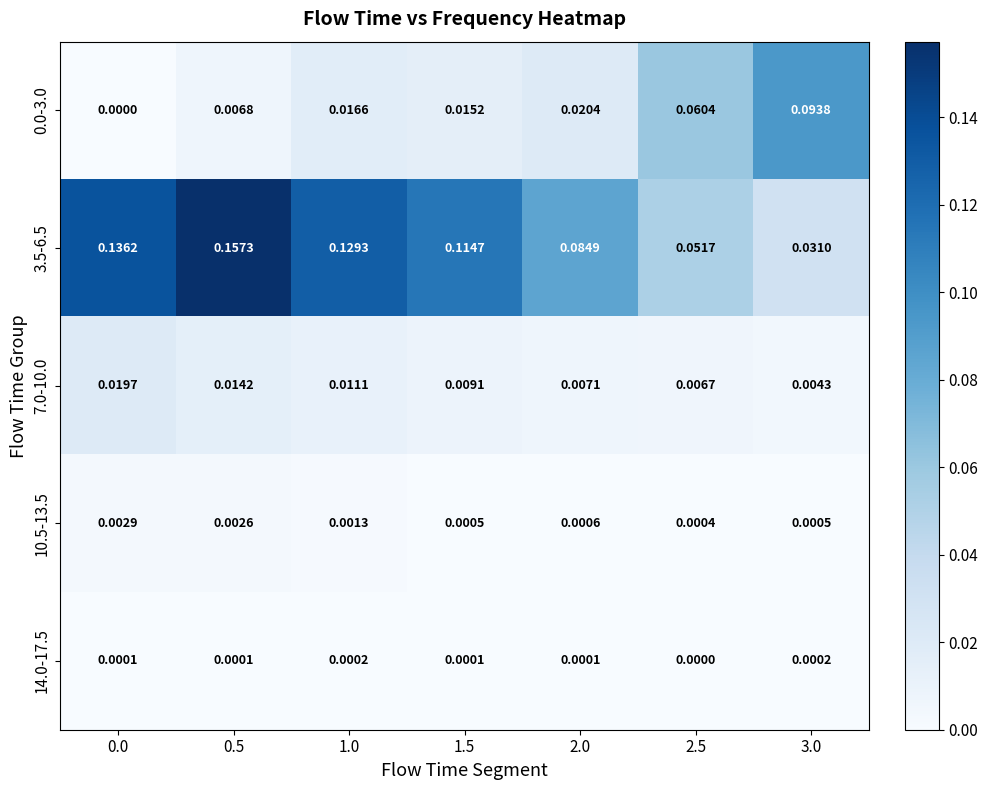

Is the value of 7.0-10.0 at 3.0 greater than the value of 3.5-6.5 at 2.5?

No